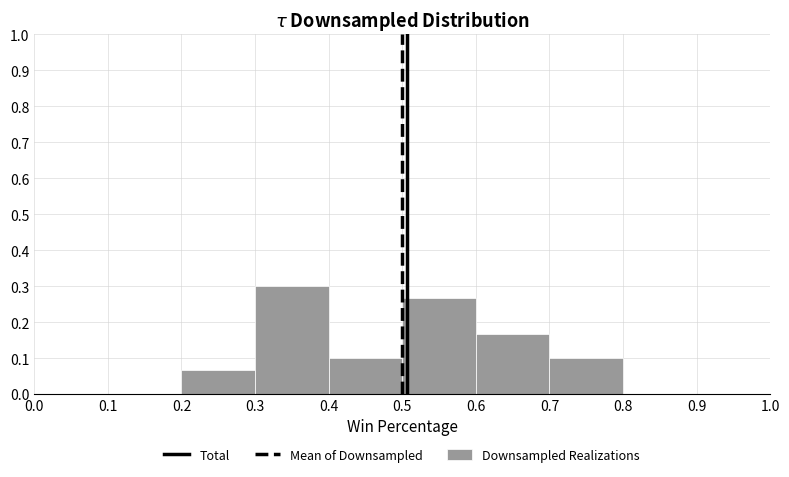

Reading left to right, list every bar in this chart as the range it spans on the x-axis followed by its height. The values are not printed on the chart, so give them approximately, as read against the axis.

0.0 to 0.1: 0
0.1 to 0.2: 0
0.2 to 0.3: 0.07
0.3 to 0.4: 0.30
0.4 to 0.5: 0.10
0.5 to 0.6: 0.27
0.6 to 0.7: 0.17
0.7 to 0.8: 0.10
0.8 to 0.9: 0
0.9 to 1.0: 0